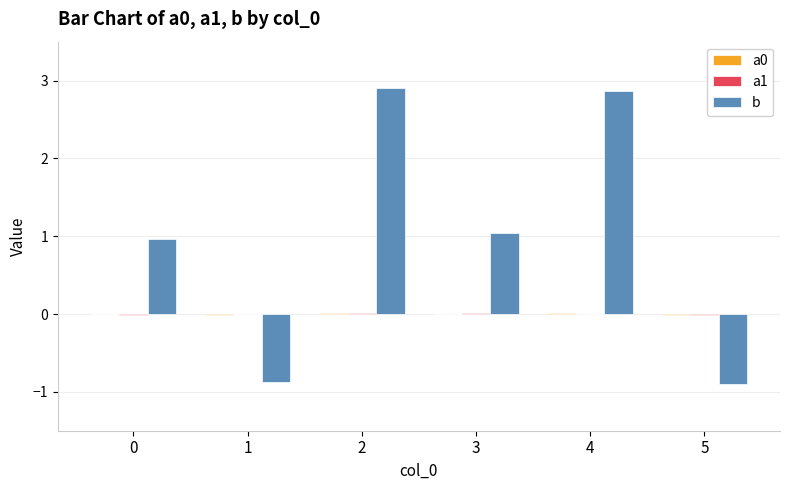

Which series has the largest total across all categories?

b